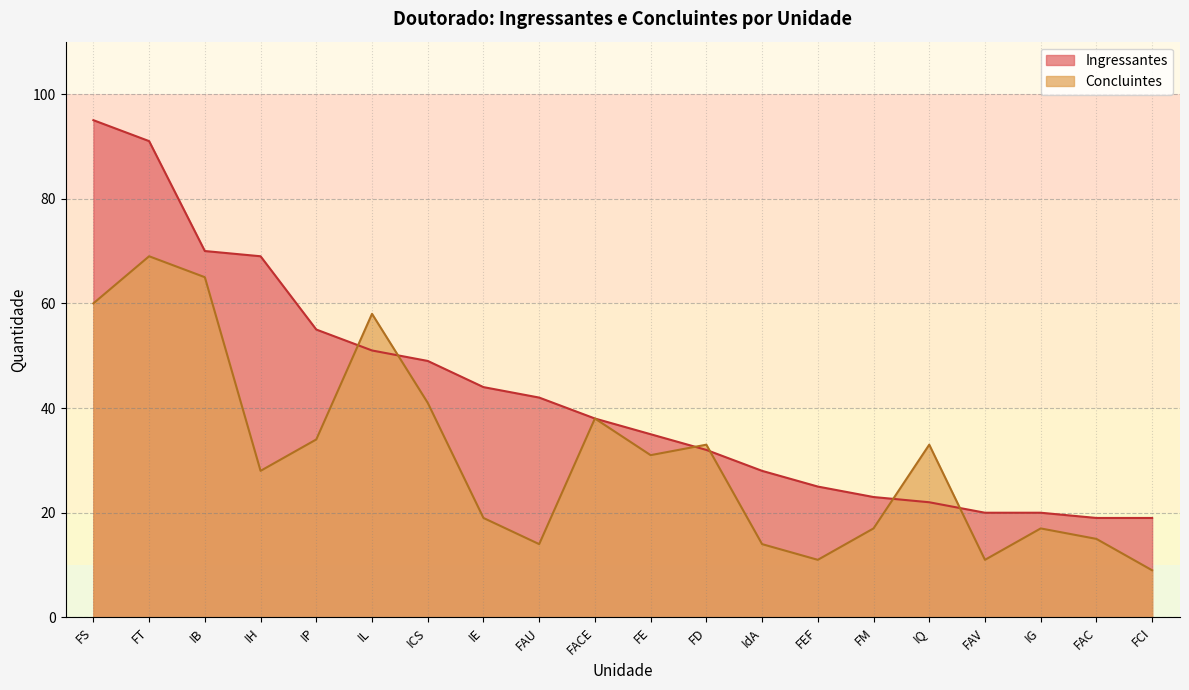

Which series has the largest total across all categories?

Ingressantes